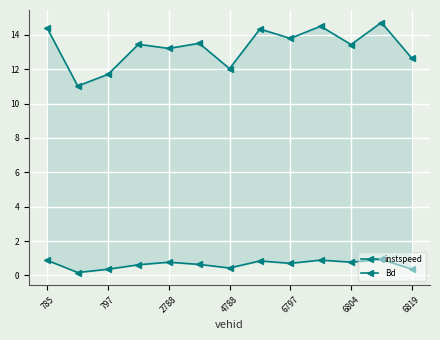

True or false: Bd and instspeed intersect in this chart.

False